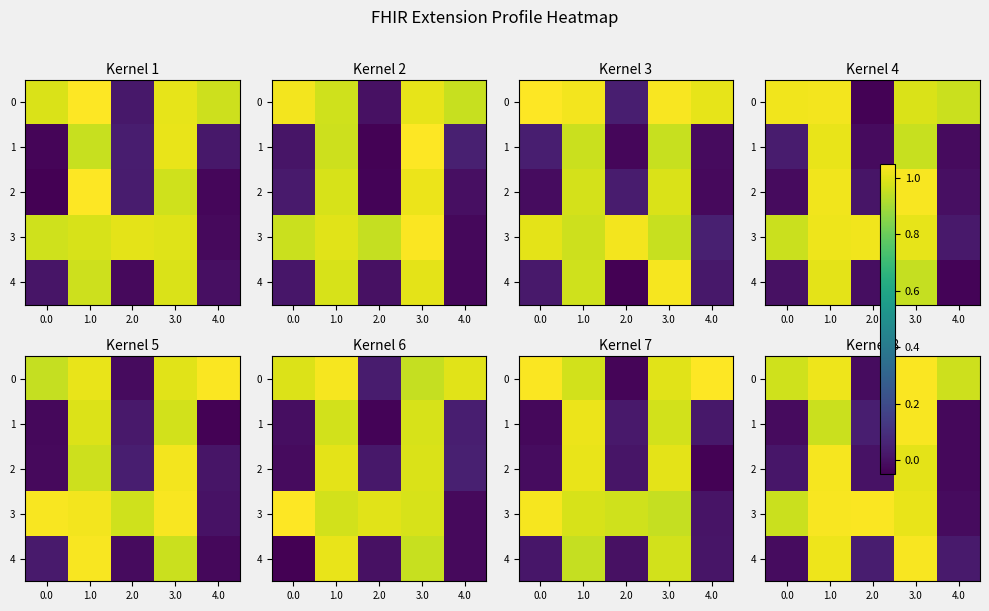

Where does the 4 series first go above 0?

1.0